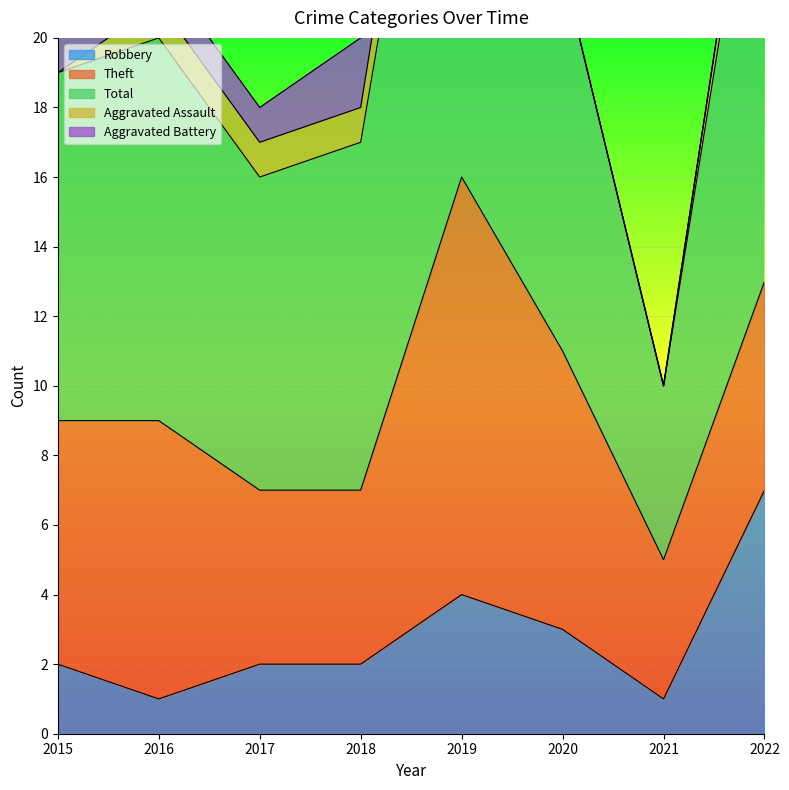

What are all the series names shown in the legend?

Robbery, Theft, Total, Aggravated Assault, Aggravated Battery